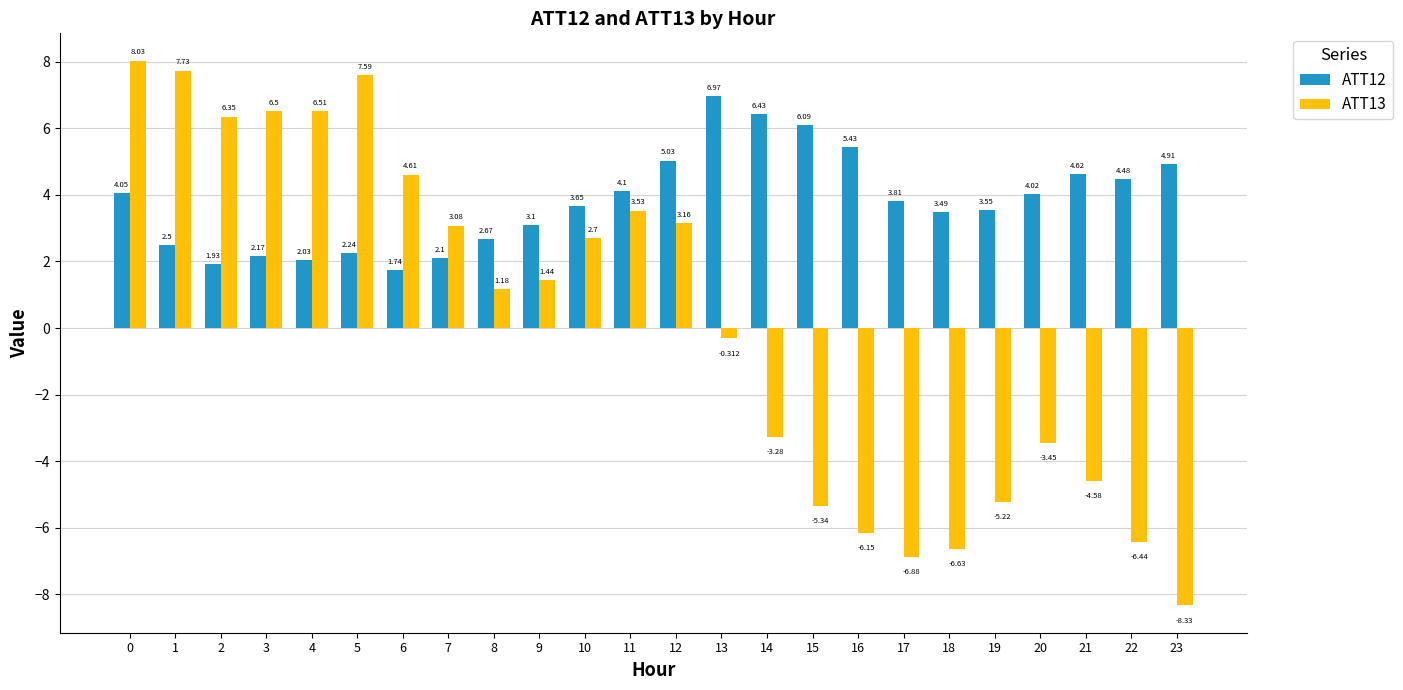

What is the average value of the ATT13 series?

0.2